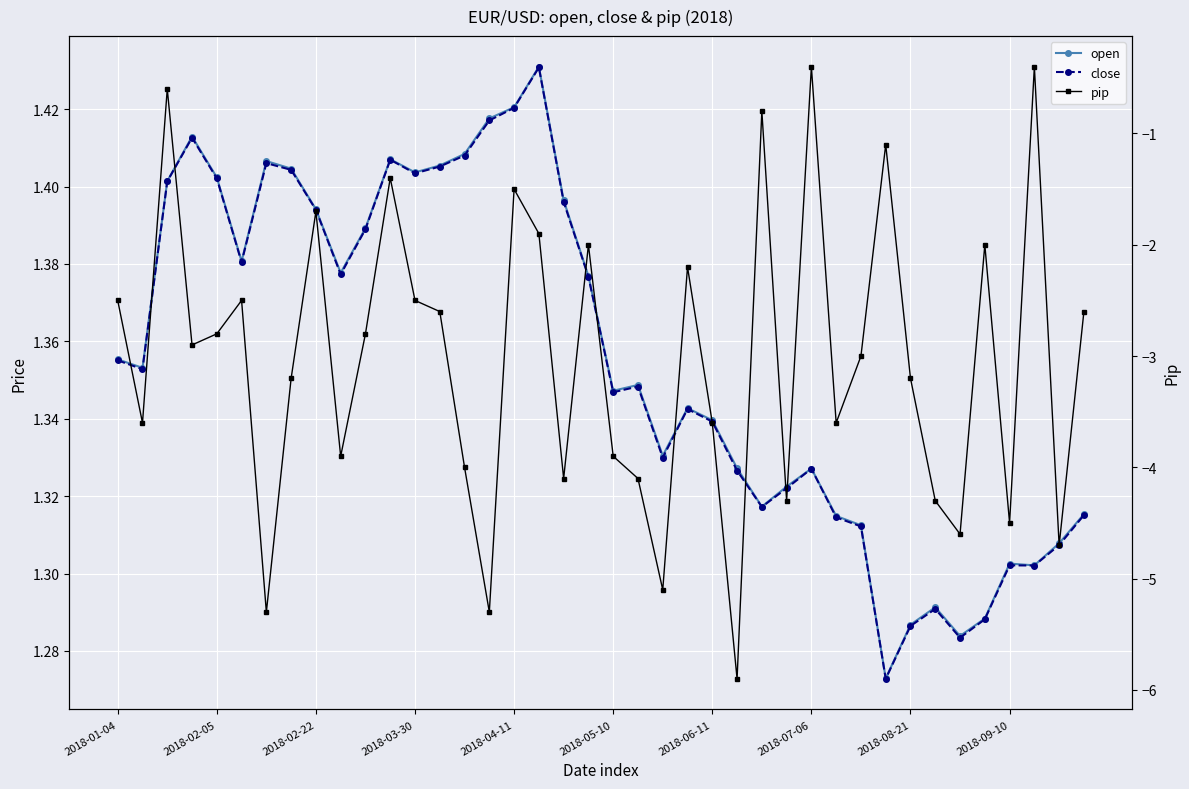

Reading right to left, what are all the values shown in this chart?

open: 1.3	1.3	1.3	1.3	1.3	1.3	1.3	1.3	1.3	1.3	1.3	1.3	1.3	1.3	1.3	1.3	1.3	1.3	1.3	1.3	1.4	1.4	1.4	1.4	1.4	1.4	1.4	1.4	1.4	1.4	1.4	1.4	1.4	1.4	1.4	1.4	1.4	1.4	1.4	1.4
close: 1.3	1.3	1.3	1.3	1.3	1.3	1.3	1.3	1.3	1.3	1.3	1.3	1.3	1.3	1.3	1.3	1.3	1.3	1.3	1.3	1.4	1.4	1.4	1.4	1.4	1.4	1.4	1.4	1.4	1.4	1.4	1.4	1.4	1.4	1.4	1.4	1.4	1.4	1.4	1.4
pip: -2.6	-4.7	-0.4	-4.5	-2.0	-4.6	-4.3	-3.2	-1.1	-3.0	-3.6	-0.4	-4.3	-0.8	-5.9	-3.6	-2.2	-5.1	-4.1	-3.9	-2.0	-4.1	-1.9	-1.5	-5.3	-4.0	-2.6	-2.5	-1.4	-2.8	-3.9	-1.7	-3.2	-5.3	-2.5	-2.8	-2.9	-0.6	-3.6	-2.5